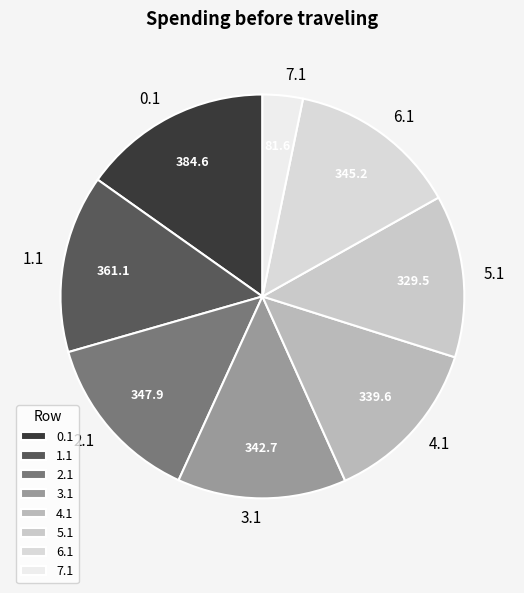

Is it true that 6.1 is 9% of the pie?

False